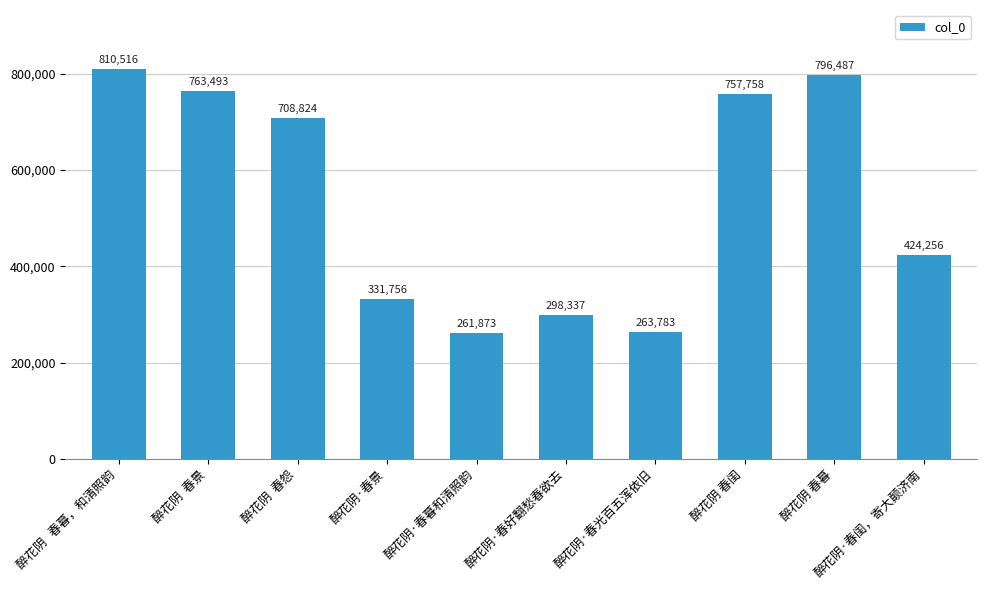

Which has a higher value, 醉花阴  春怨 or 醉花阴·春景?

醉花阴  春怨